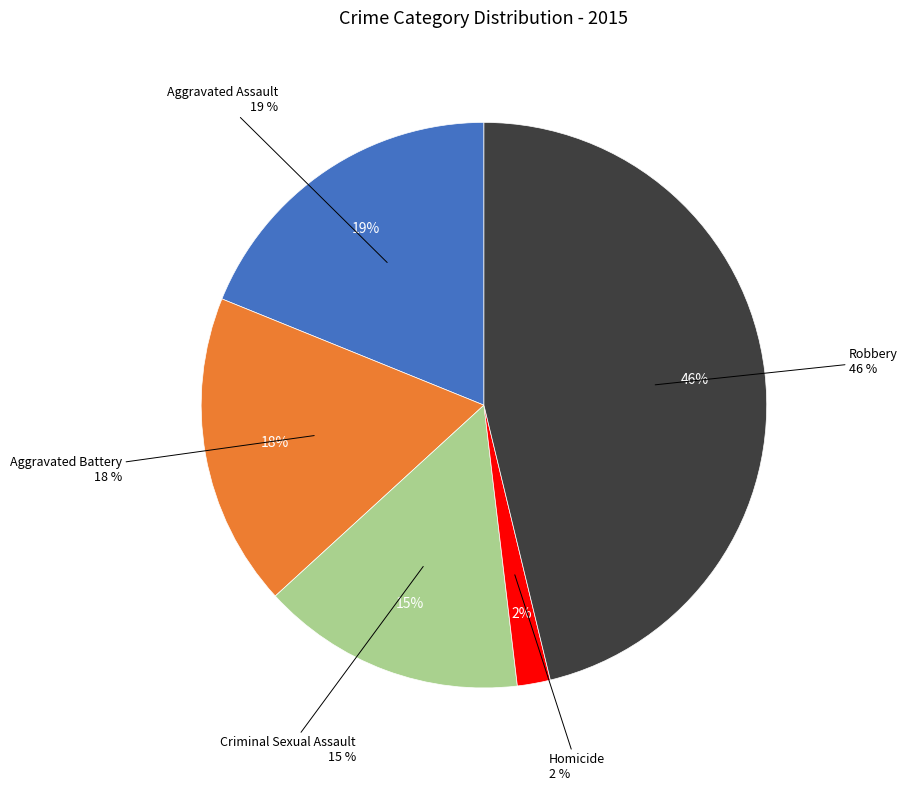

The Aggravated Assault slice represents 4% of the pie. True or false?

False